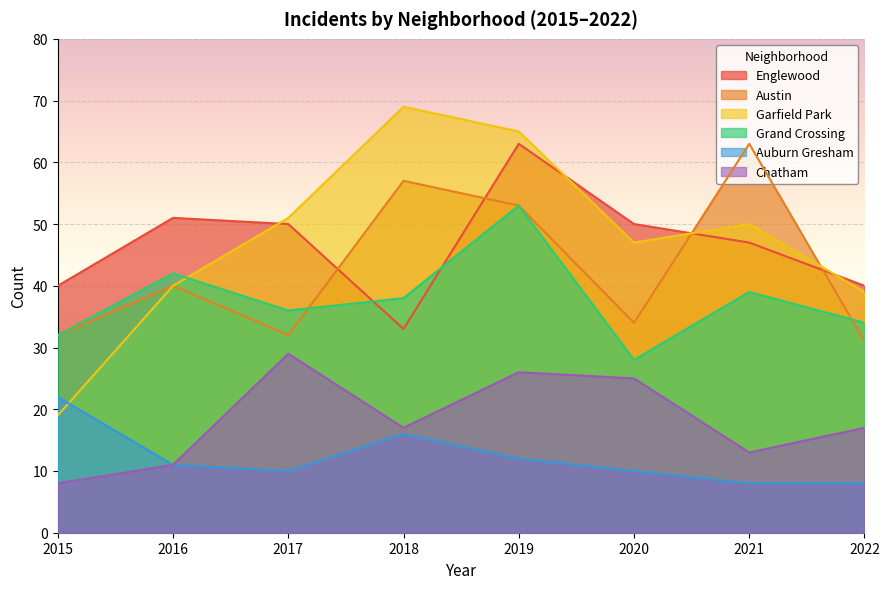

True or false: Austin and Chatham cross at least once.

False